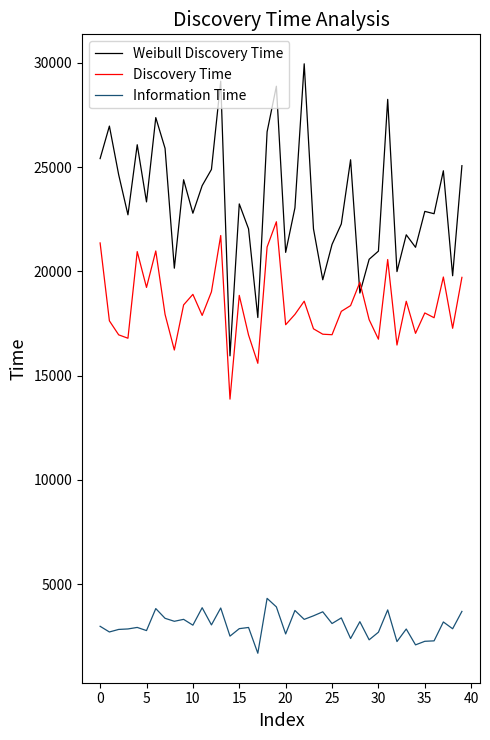

What is the difference between the maximum and minimum values in the Discovery Time series?

8504